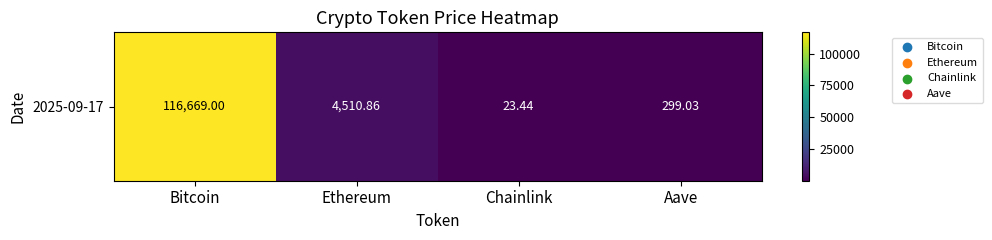

What is the difference between the values at Ethereum and Chainlink?

4487.4